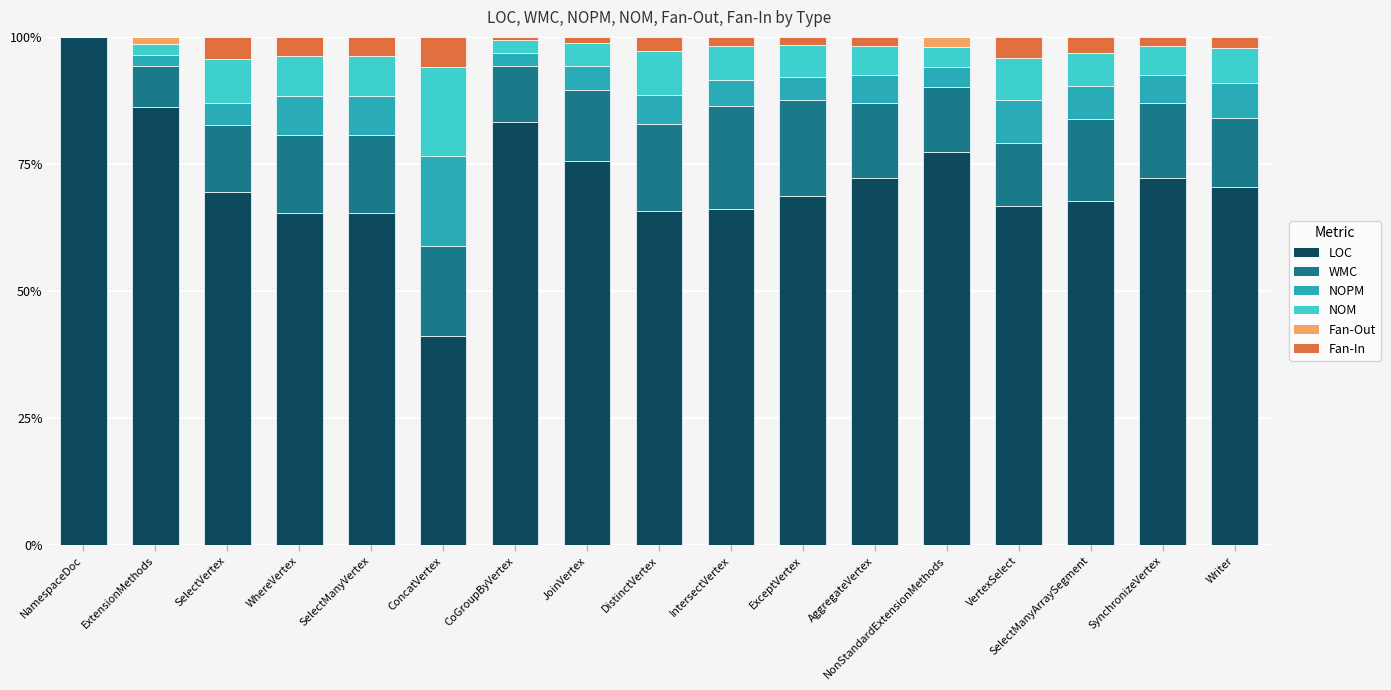

What is the total value across all series at ConcatVertex?

100.0